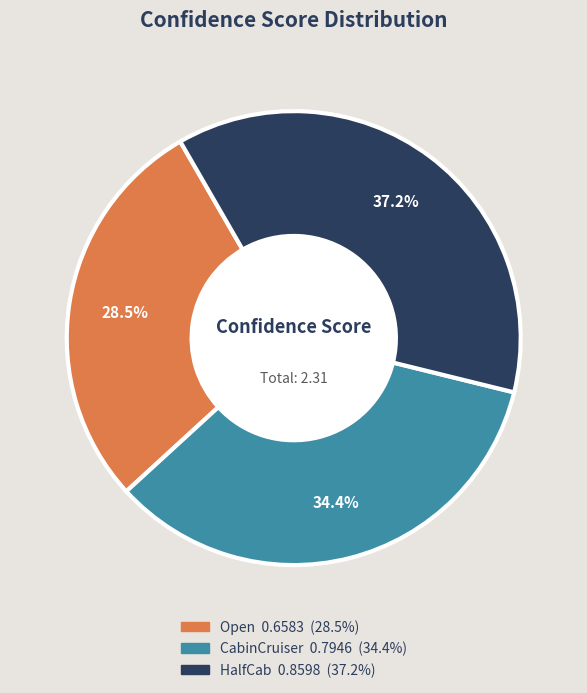

Does CabinCruiser represent more than half of the total?

No